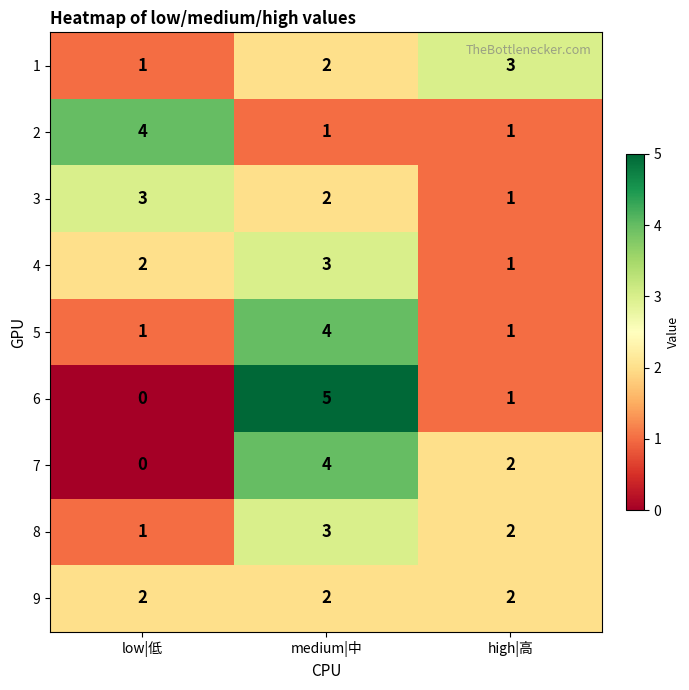

Reading right to left, list all the values displayed in this chart.

1: 3	2	1
2: 1	1	4
3: 1	2	3
4: 1	3	2
5: 1	4	1
6: 1	5	0
7: 2	4	0
8: 2	3	1
9: 2	2	2